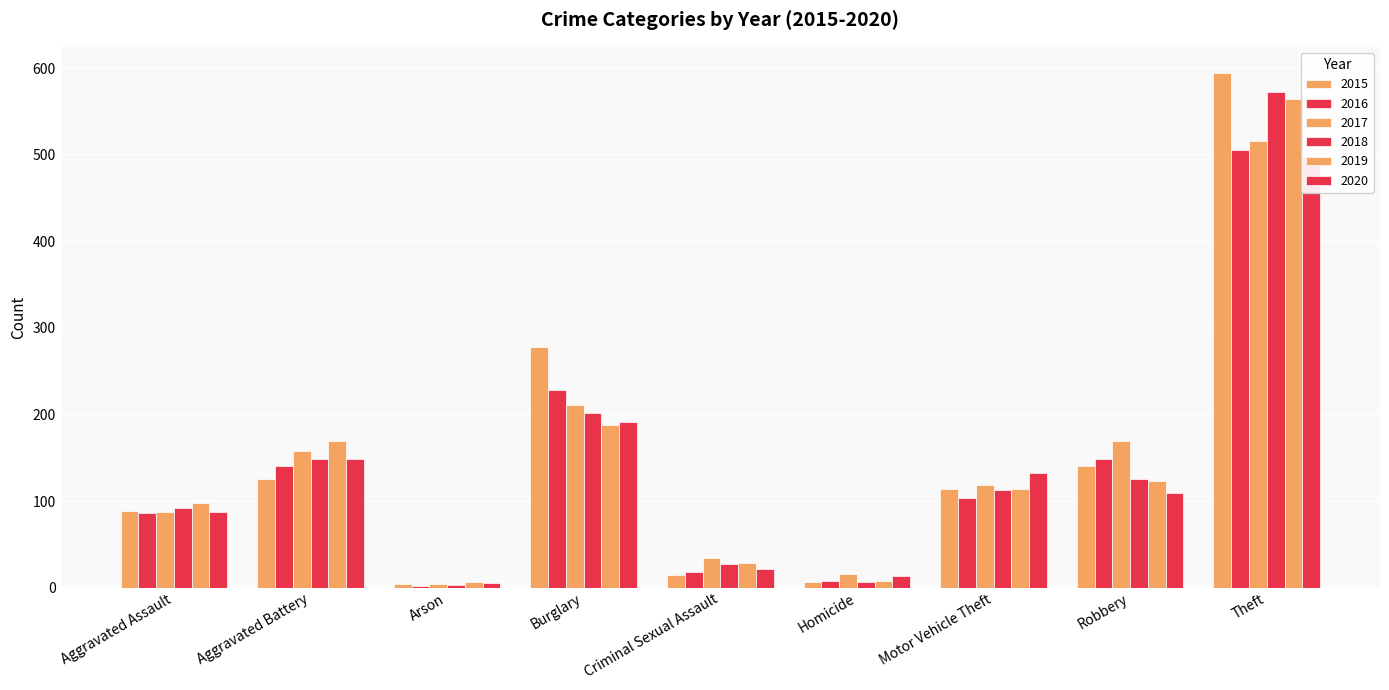

What is the value of the 2015 bar at the 9th from the left?

595